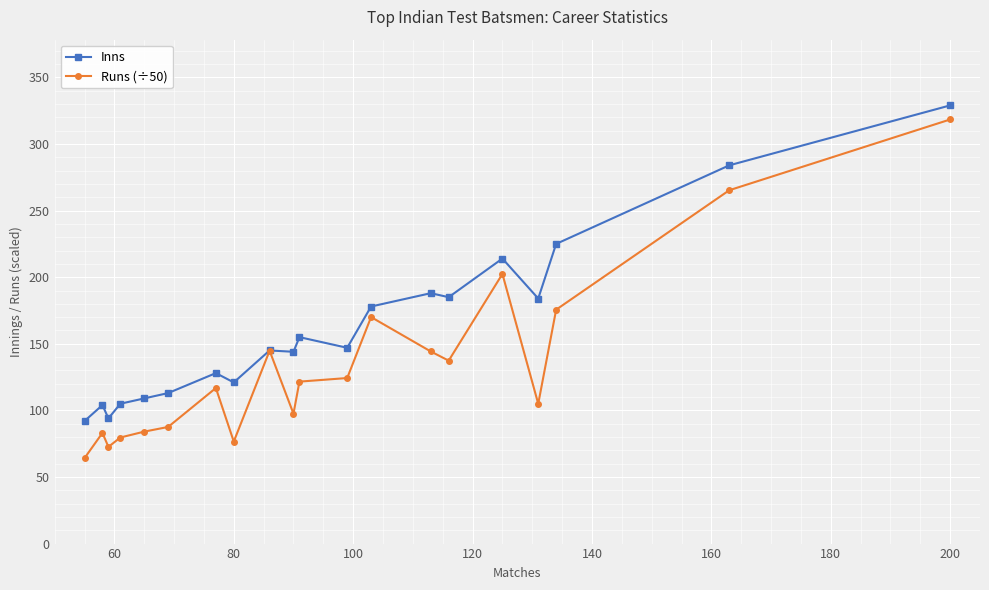

What is the maximum value shown in the chart?

329.0